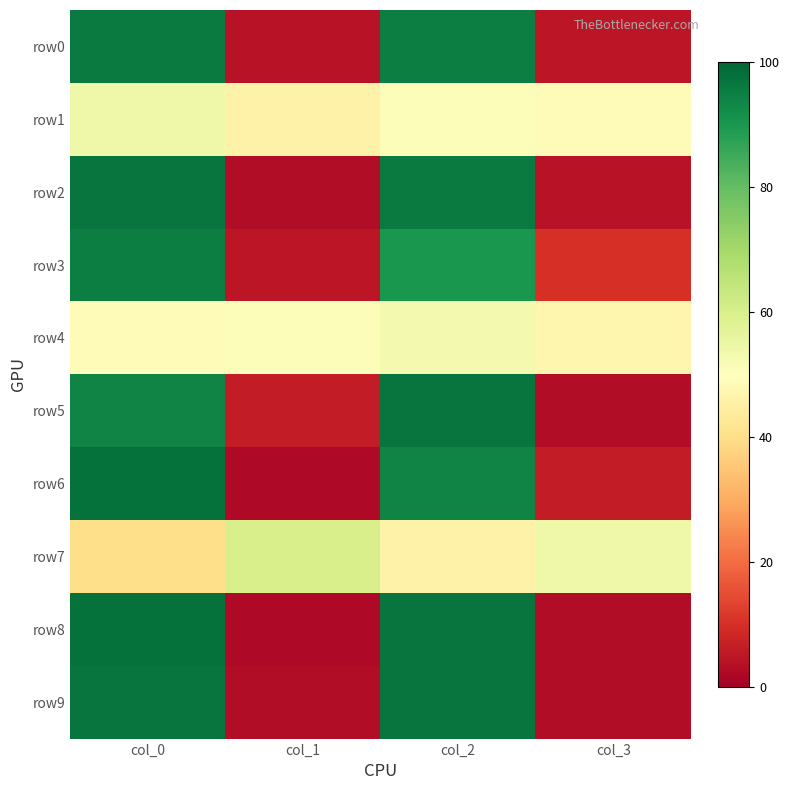

Reading left to right, list all the values displayed in this chart.

row0: col_0=96	col_1=4	col_2=95	col_3=5
row1: col_0=54	col_1=46	col_2=51	col_3=49
row2: col_0=97	col_1=3	col_2=96	col_3=4
row3: col_0=95	col_1=5	col_2=90	col_3=10
row4: col_0=49	col_1=51	col_2=53	col_3=47
row5: col_0=94	col_1=6	col_2=97	col_3=3
row6: col_0=98	col_1=2	col_2=94	col_3=6
row7: col_0=40	col_1=60	col_2=46	col_3=54
row8: col_0=98	col_1=2	col_2=97	col_3=3
row9: col_0=97	col_1=3	col_2=97	col_3=3